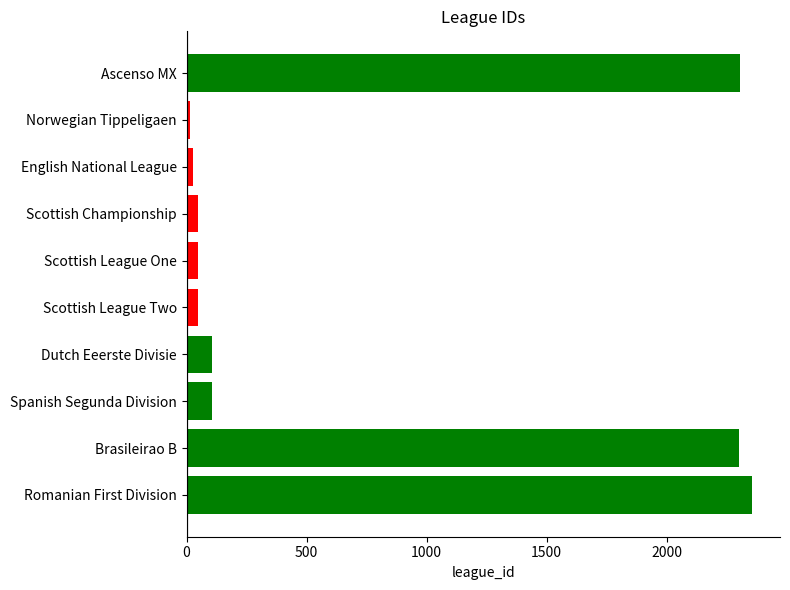

Count the number of categories in the chart.

10